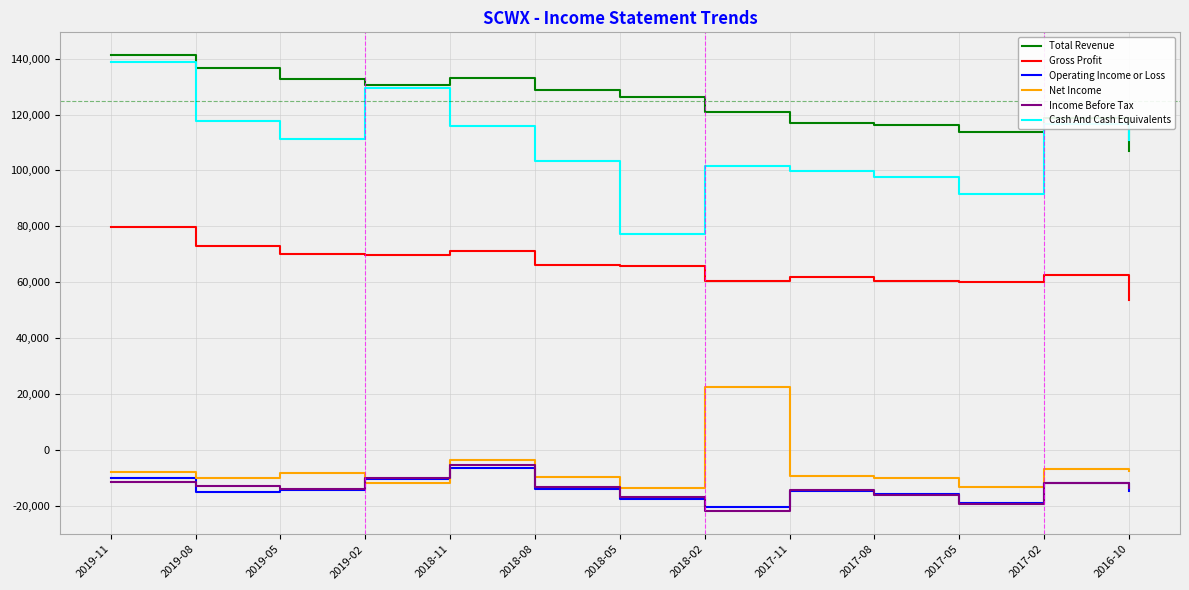

Which series has the largest total across all categories?

Total Revenue